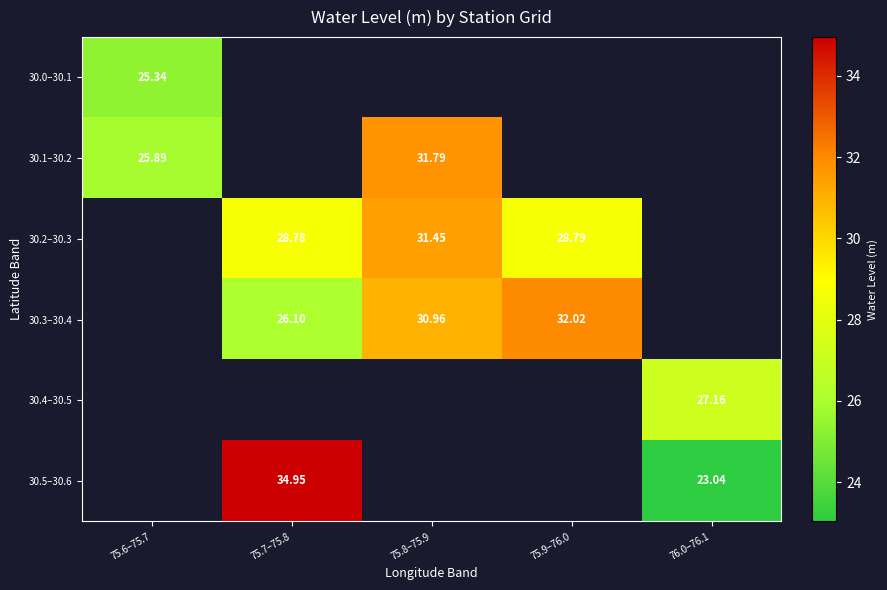

Between 76.0–76.1 and 75.7–75.8, which is larger?

75.7–75.8